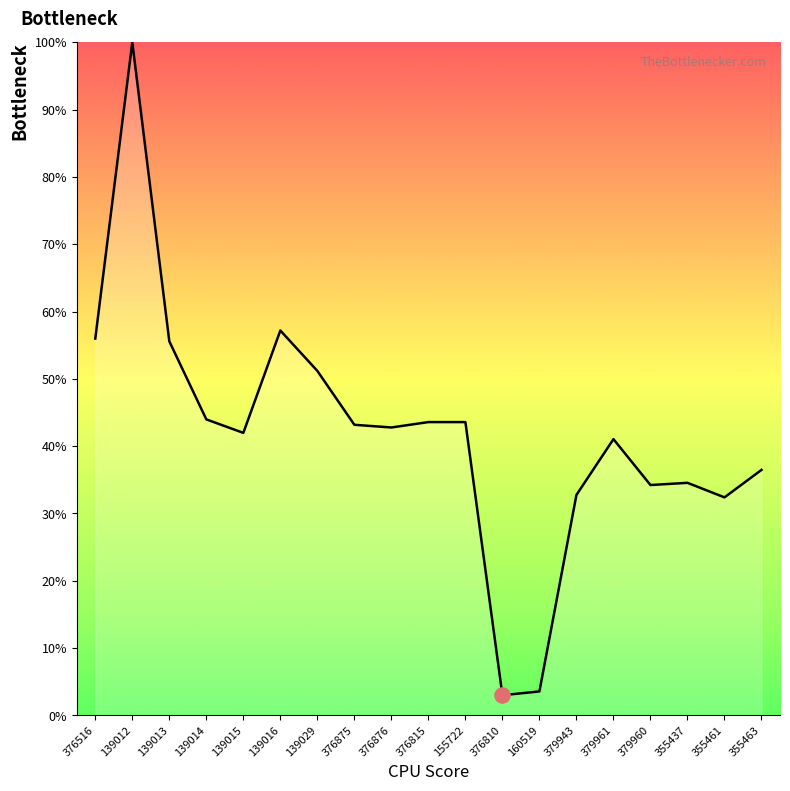

What is the change in value from 379943 to 355437?

+1.8